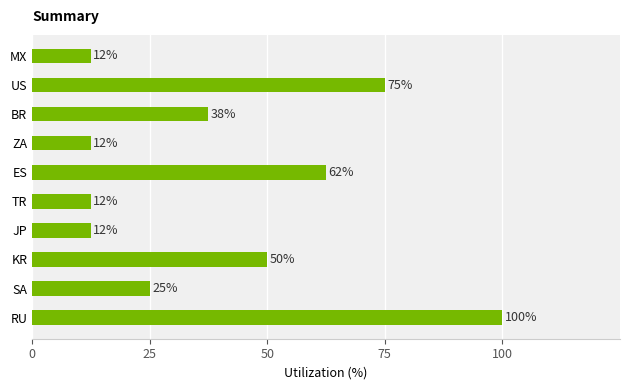

Are the bars horizontal?

Yes